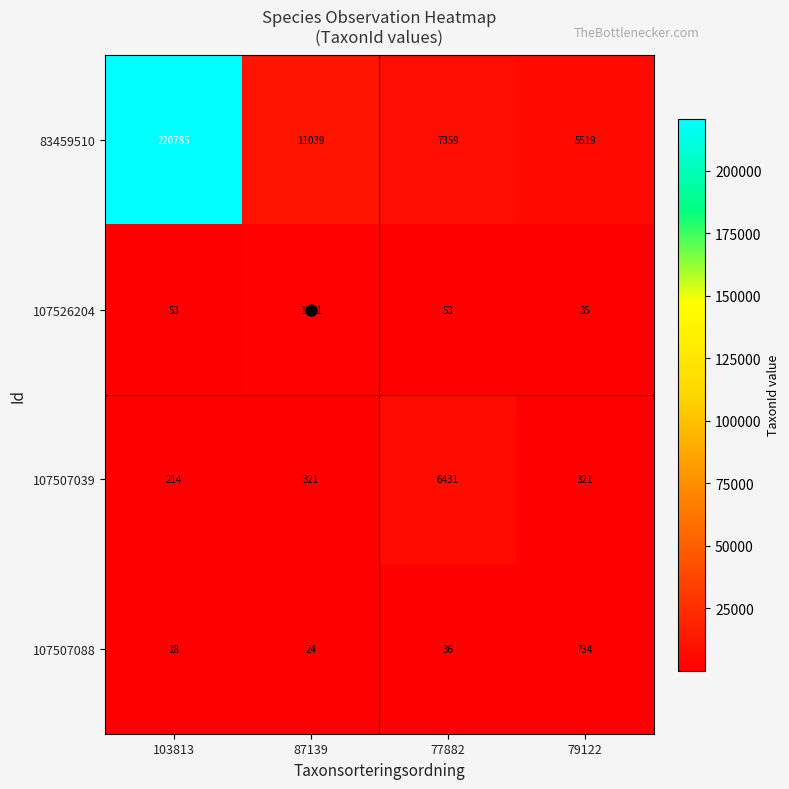

True or false: 107507088 has a value of 8 at 103813.

False